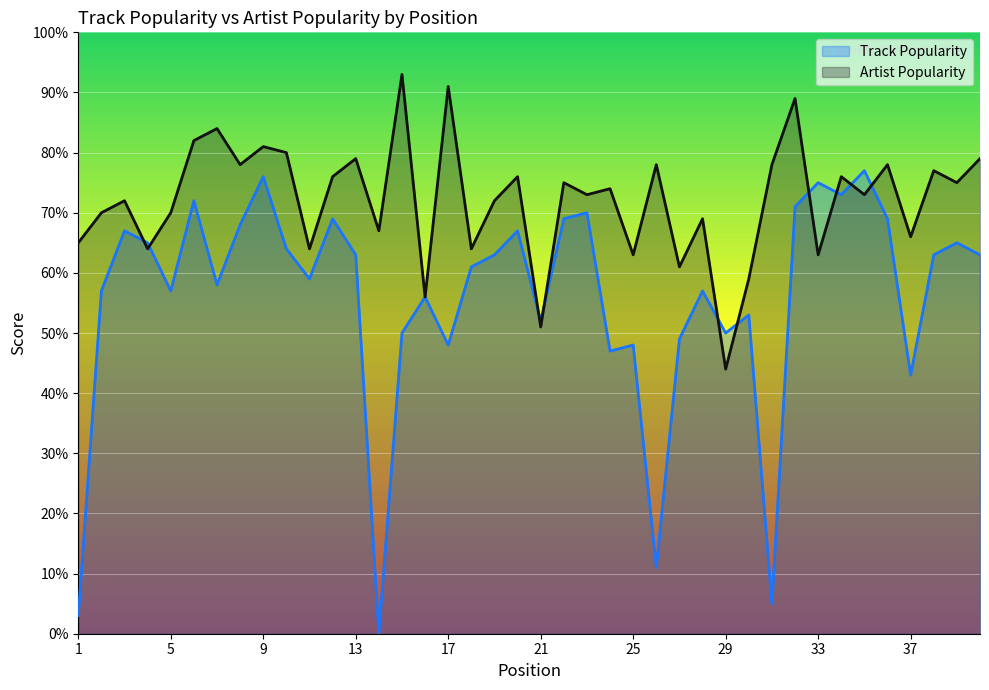

The value of Track Popularity at 21 is 52. True or false?

True